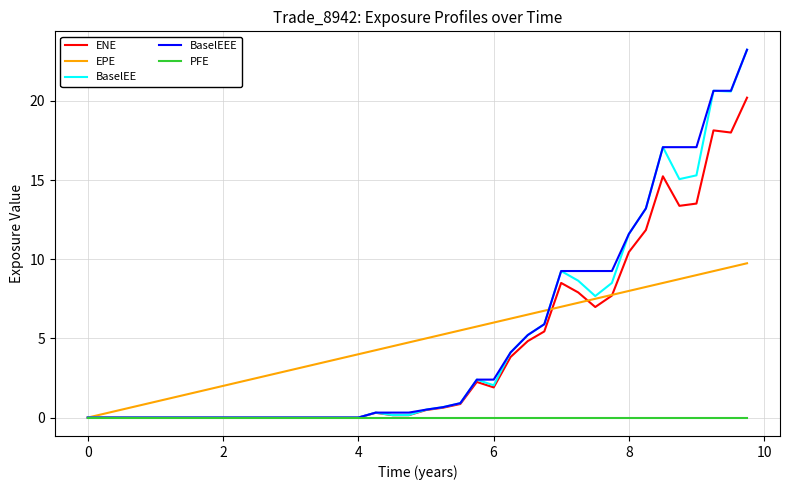

What is the greatest value displayed?

23.2